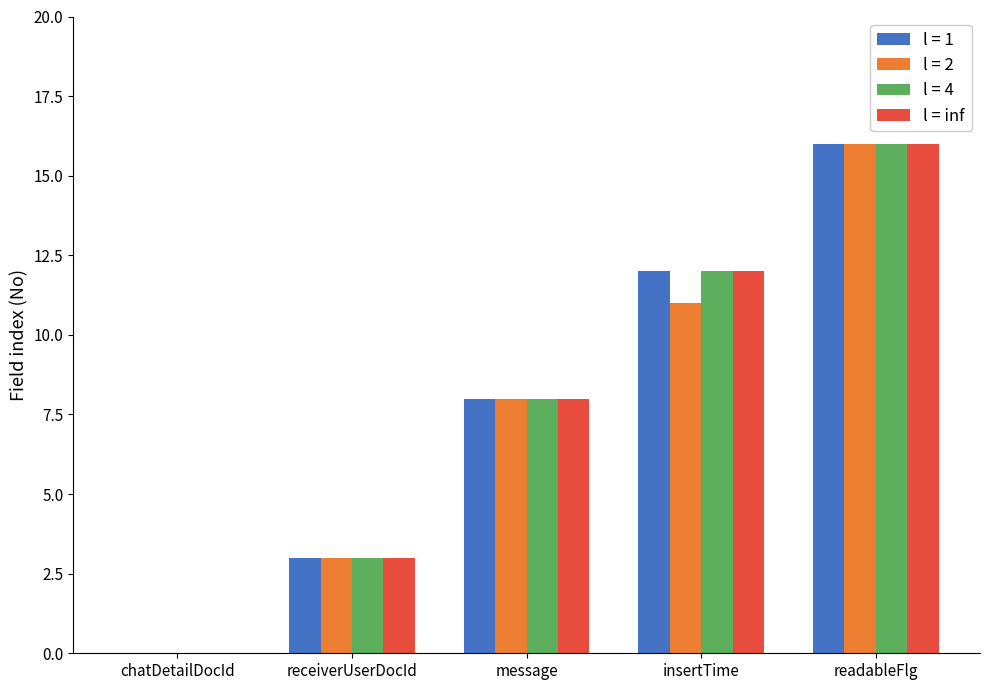

What is the sum of all l = 2 values?

38